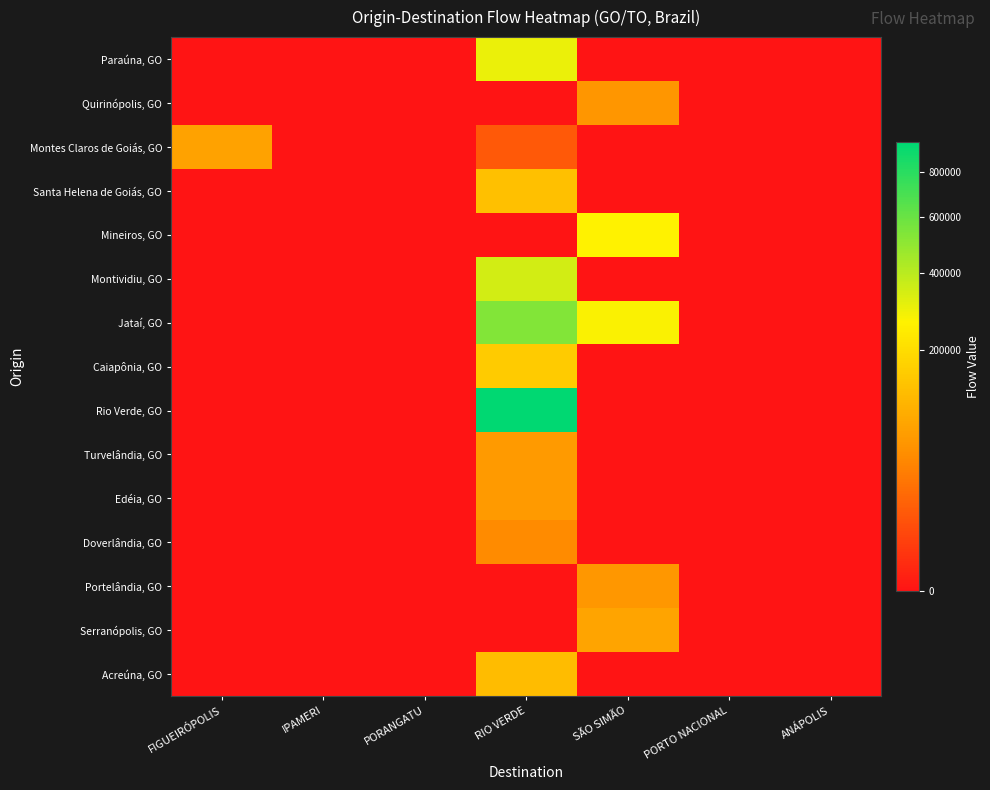

Rank the series at ANÁPOLIS from lowest to highest value.

Paraúna, GO, Quirinópolis, GO, Montes Claros de Goiás, GO, Santa Helena de Goiás, GO, Mineiros, GO, Montividiu, GO, Jataí, GO, Caiapônia, GO, Rio Verde, GO, Turvelândia, GO, Edéia, GO, Doverlândia, GO, Portelândia, GO, Serranópolis, GO, Acreúna, GO